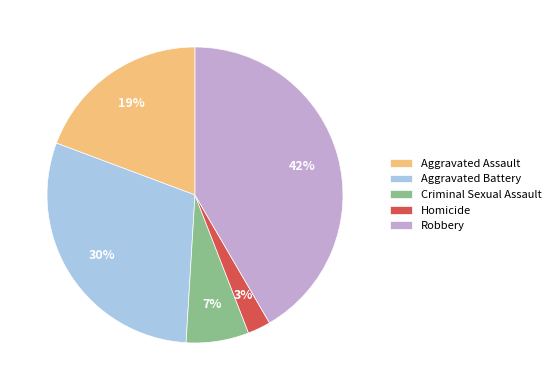

Approximately how many times larger is the value at Aggravated Battery compared to Robbery?

0.7